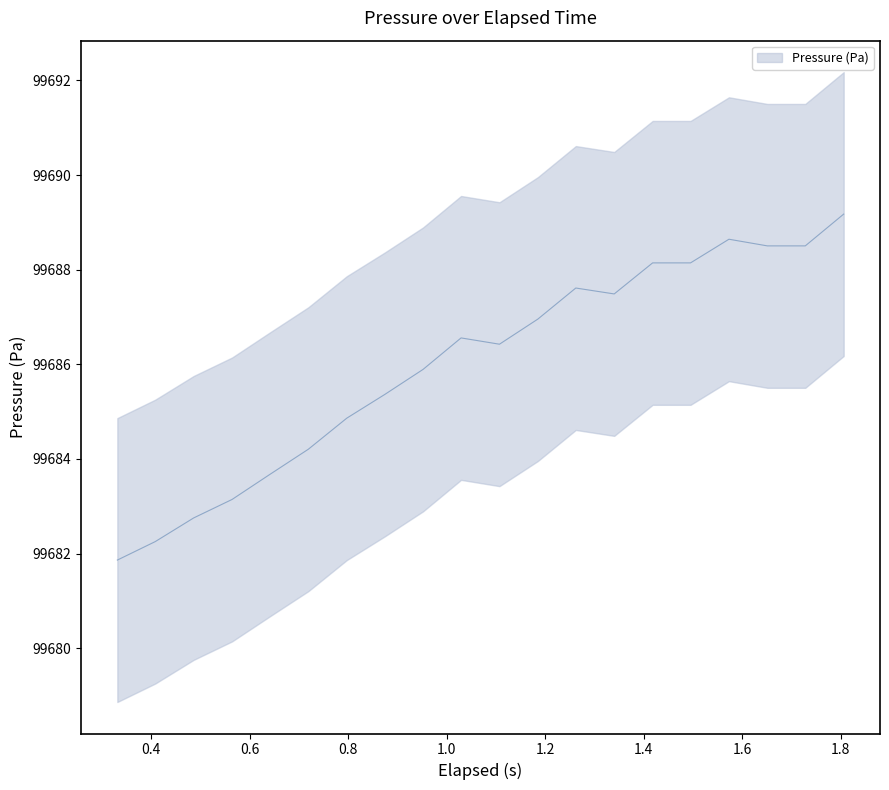

What is the label of the 18th point from the right?

0.486